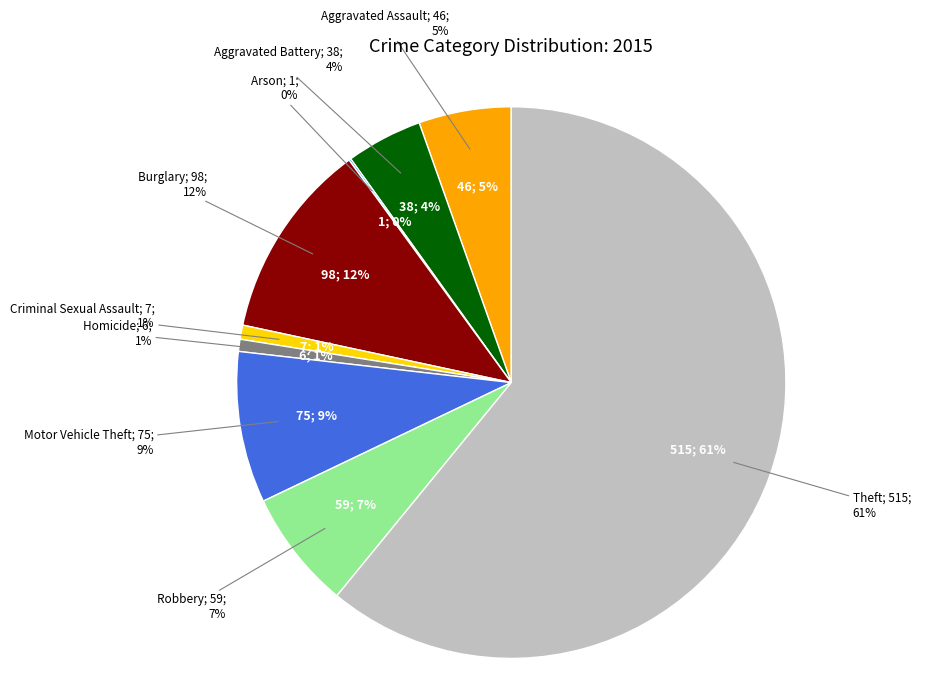

Between Aggravated Assault and Burglary, which is larger?

Burglary